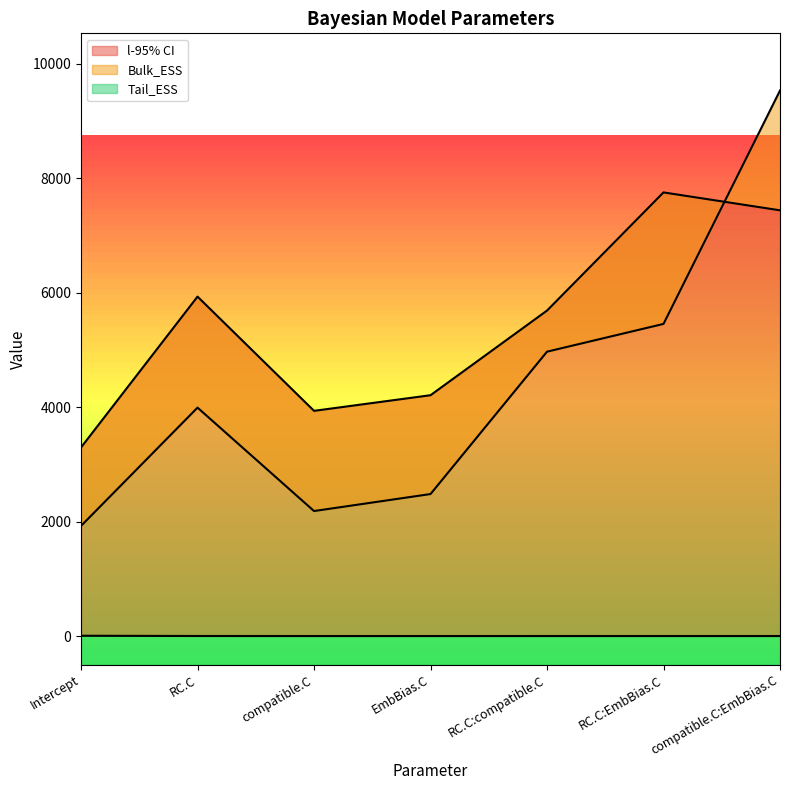

In l-95% CI, how many points are lower than both neighbors (excluding endpoints)?

2